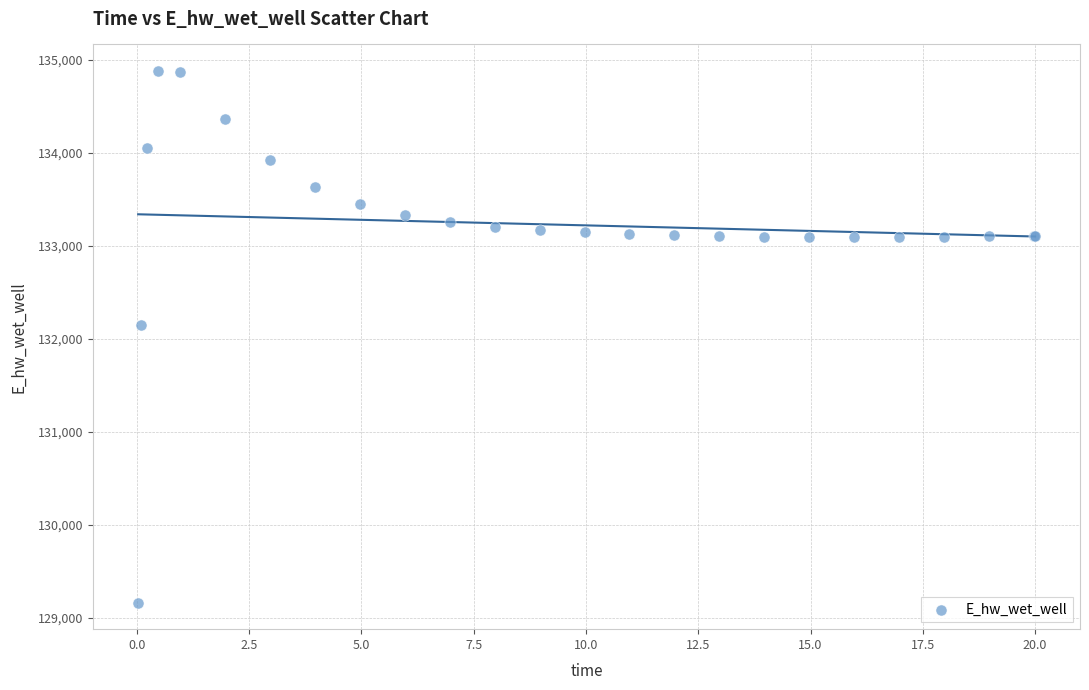

What Y value in the scatter plot is closest to 132021?

132146.6